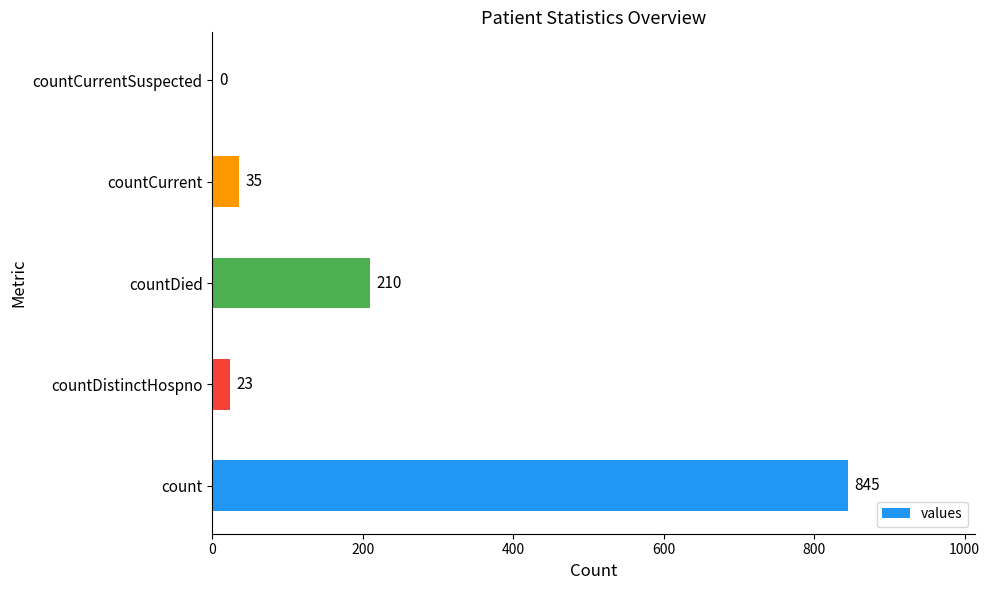

How many data points does each series have?

5